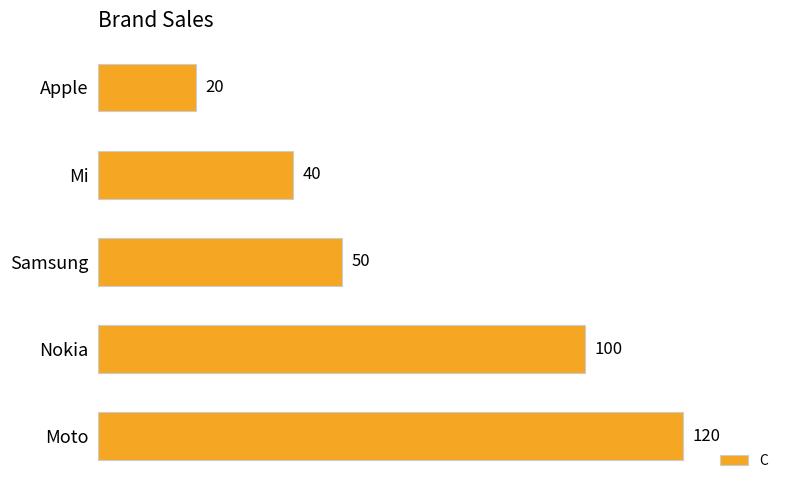

What is the average value?

66